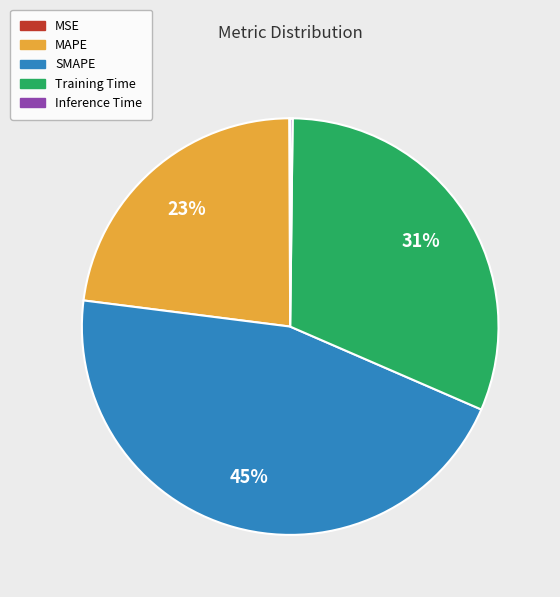

To the nearest percent, what is the average slice percentage?

20%